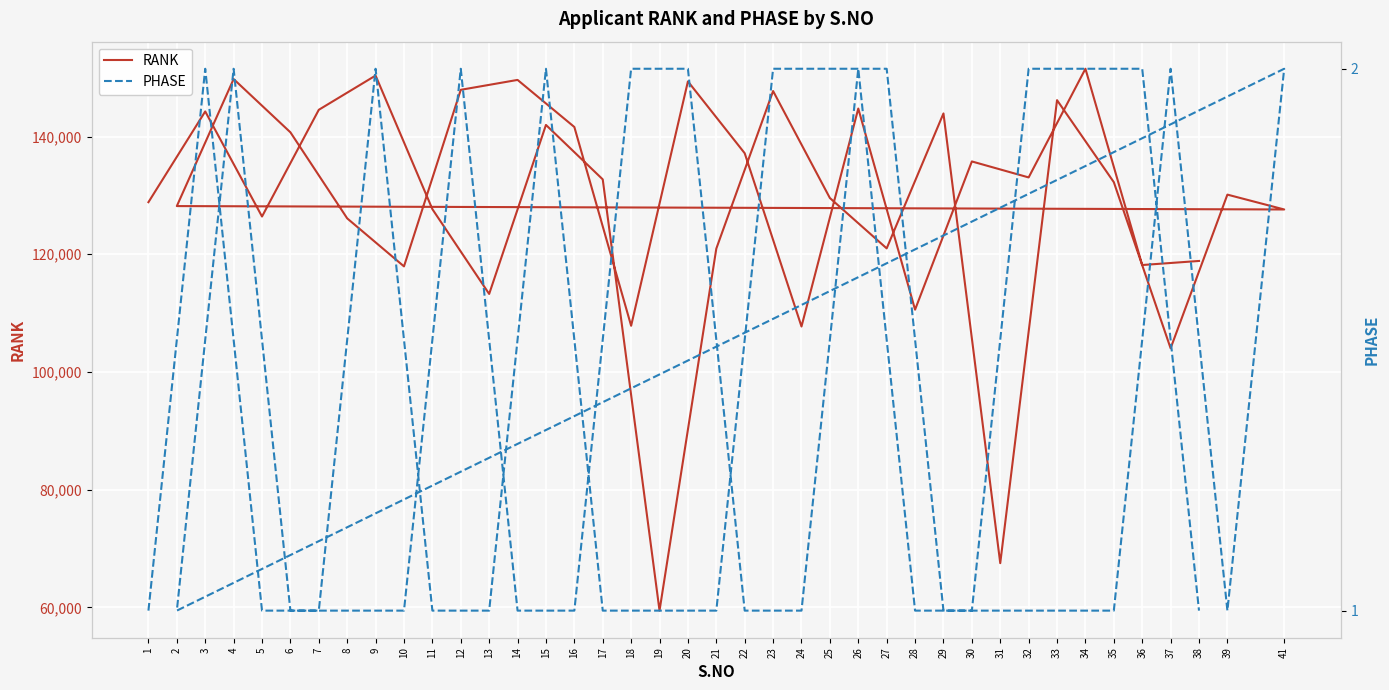

What is the sum of all RANK values?

5157166